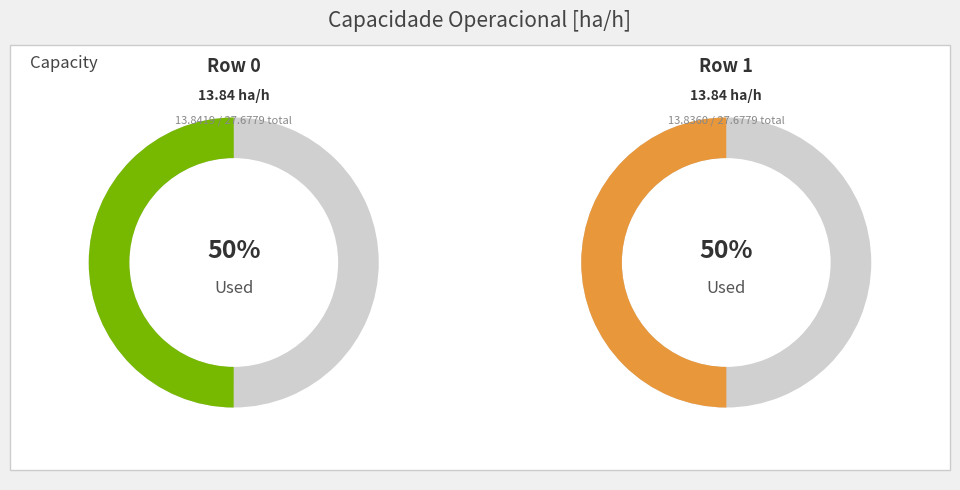

Rank the categories by value from lowest to highest.

1, 0